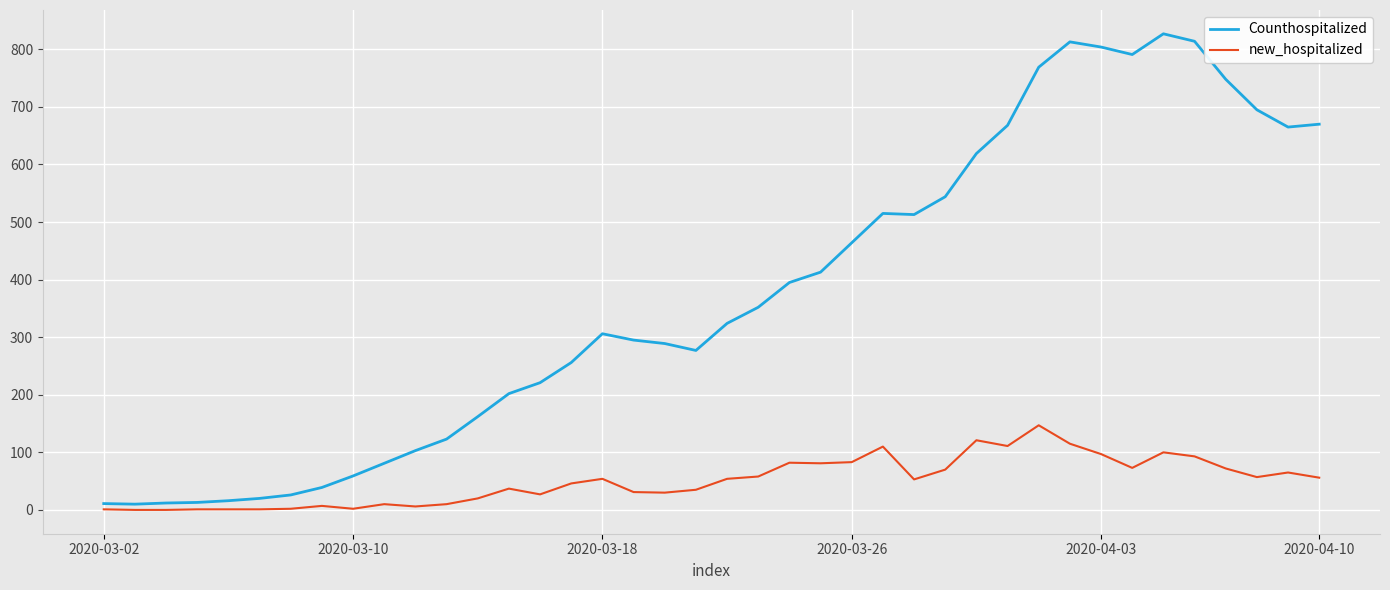

What is the maximum value for new_hospitalized?

147